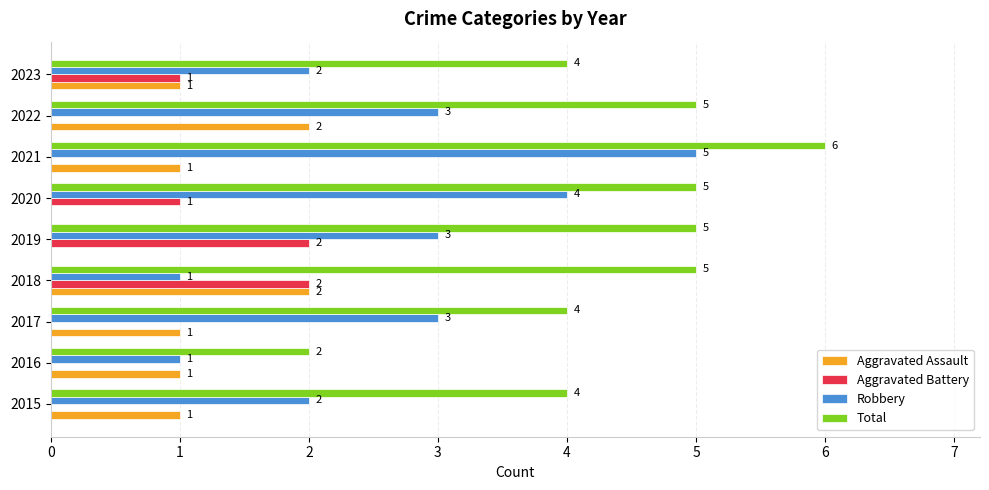

Which series has the largest total across all categories?

Total